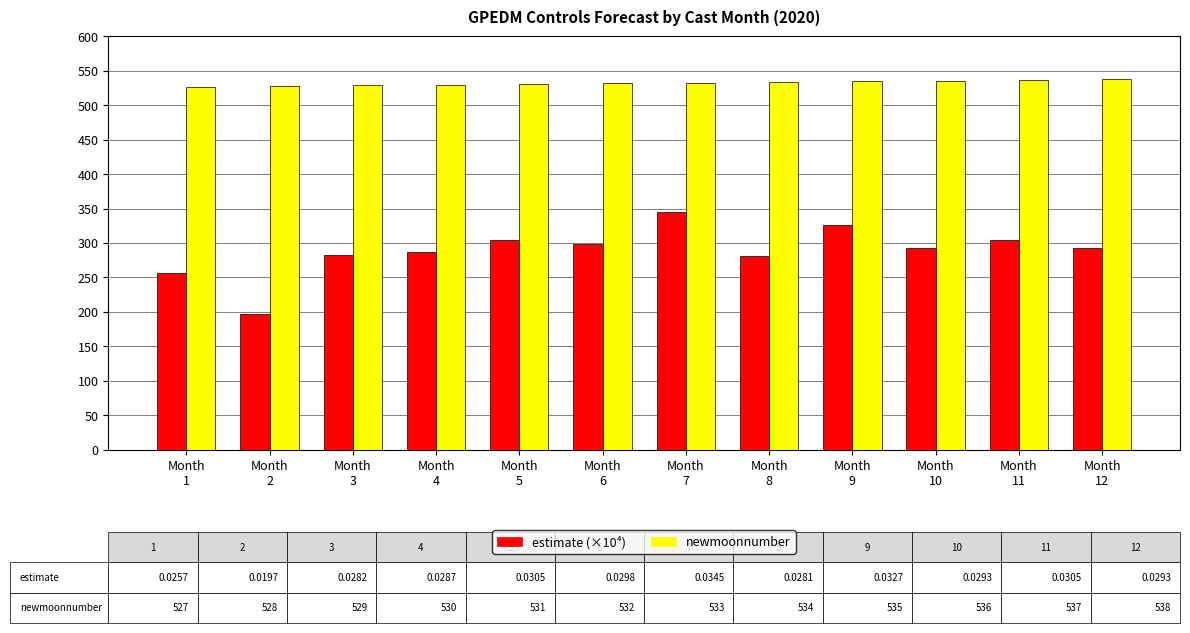

The estimate (×10⁴) series shows 326.8 at Month
9. True or false?

True